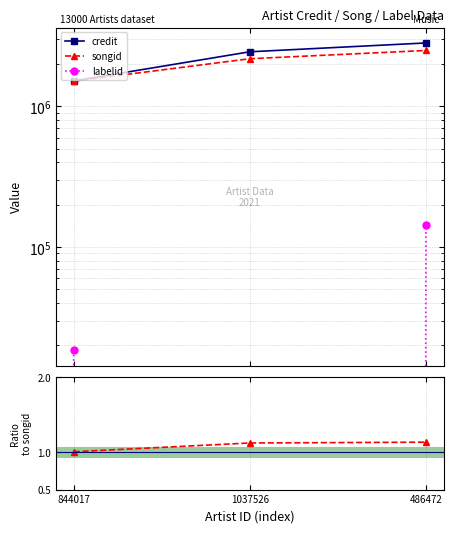

Is the value of songid at 1037526 greater than the value of labelid at 486472?

Yes